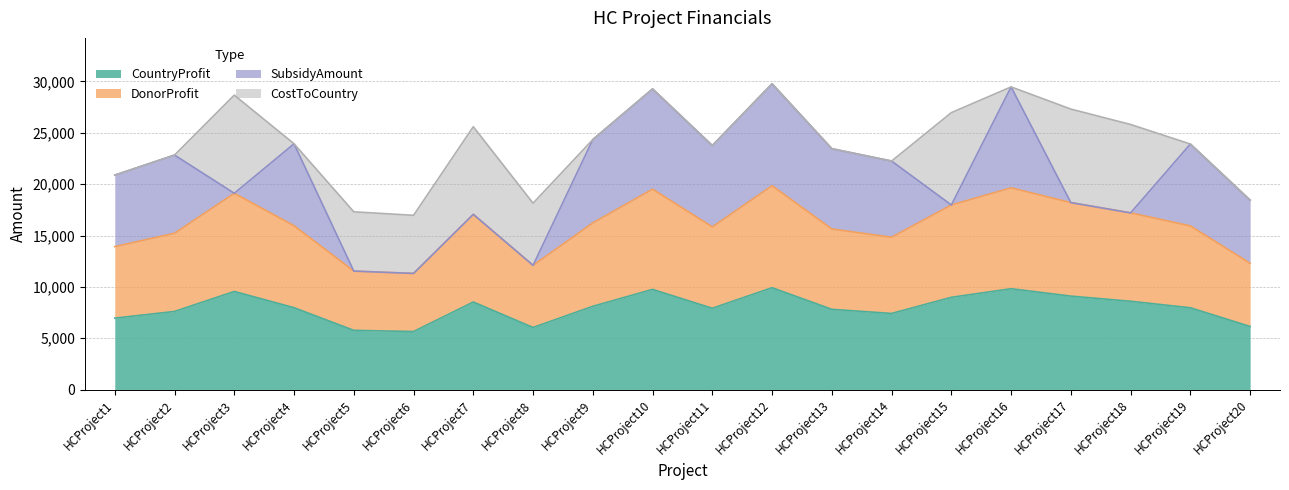

Does the chart have visible grid lines?

Yes